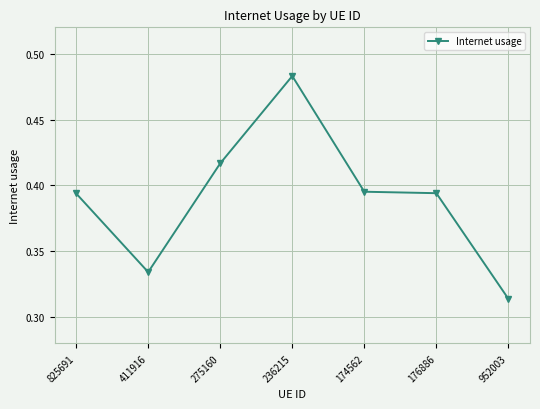

What position from the left is 174562?

5